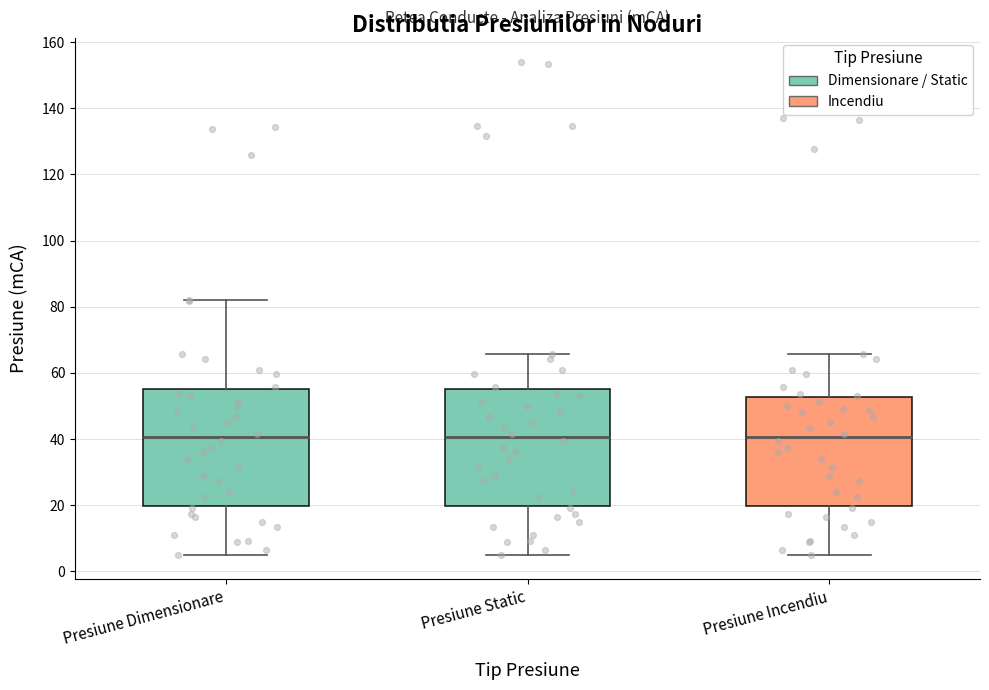

Reading left to right, read every box against the y-axis: the position of its median line, the range the box covers, and the ends of its whiskers. The values are not printed on the chart, so give them approximately, as read against the axis.

Presiune Dimensionare: median 40, box 20 to 56, whiskers 6 to 82
Presiune Static: median 40, box 20 to 56, whiskers 6 to 66
Presiune Incendiu: median 40, box 20 to 52, whiskers 6 to 66